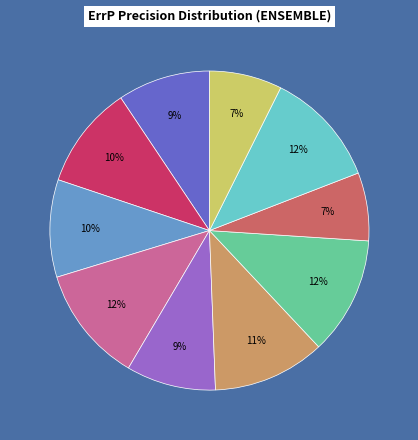

Is there any slice that represents more than half of the pie?

No